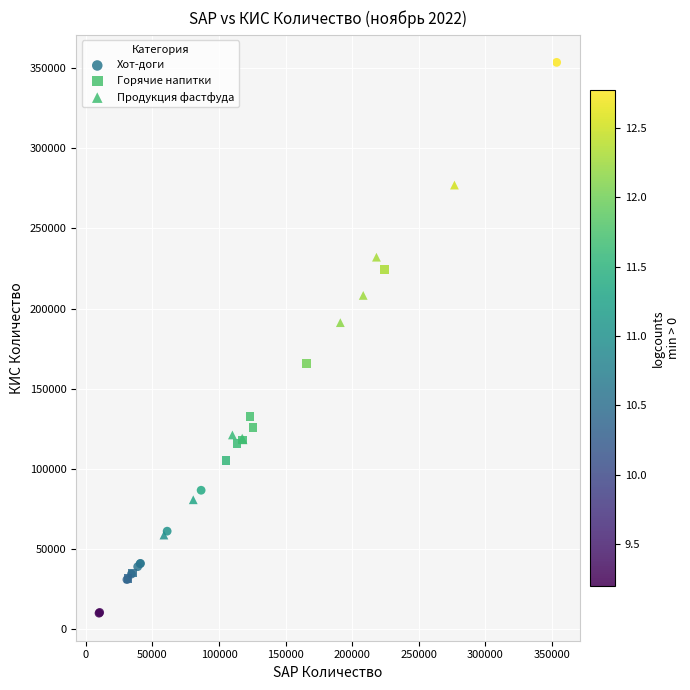

Which series contains the lowest Y value?

Хот-доги